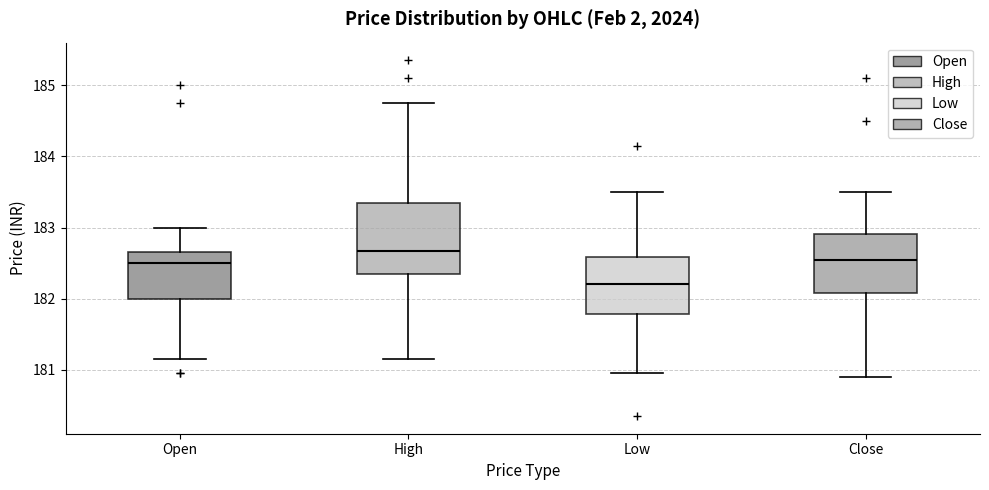

Which box has the highest median line?

High